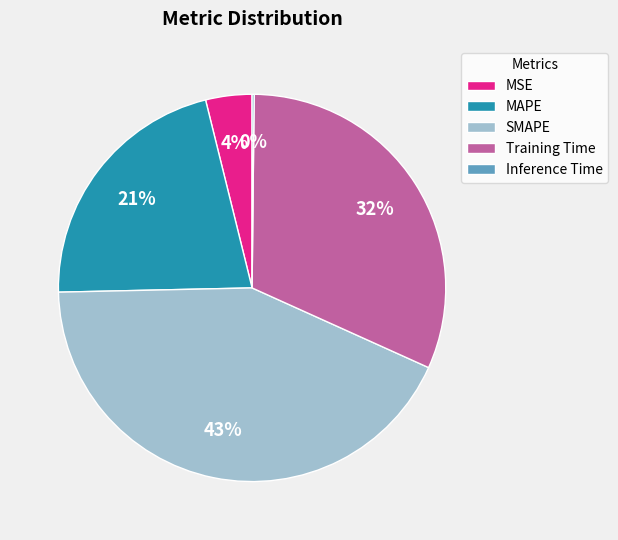

Is it true that SMAPE is 52% of the pie?

False